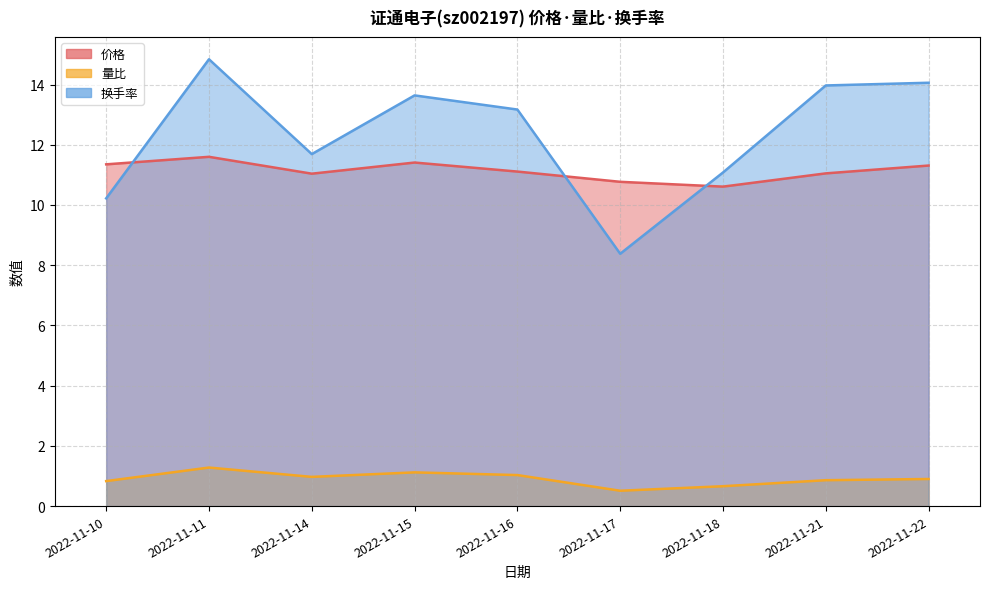

The value of 量比 at 2022-11-18 is 0.2. True or false?

False